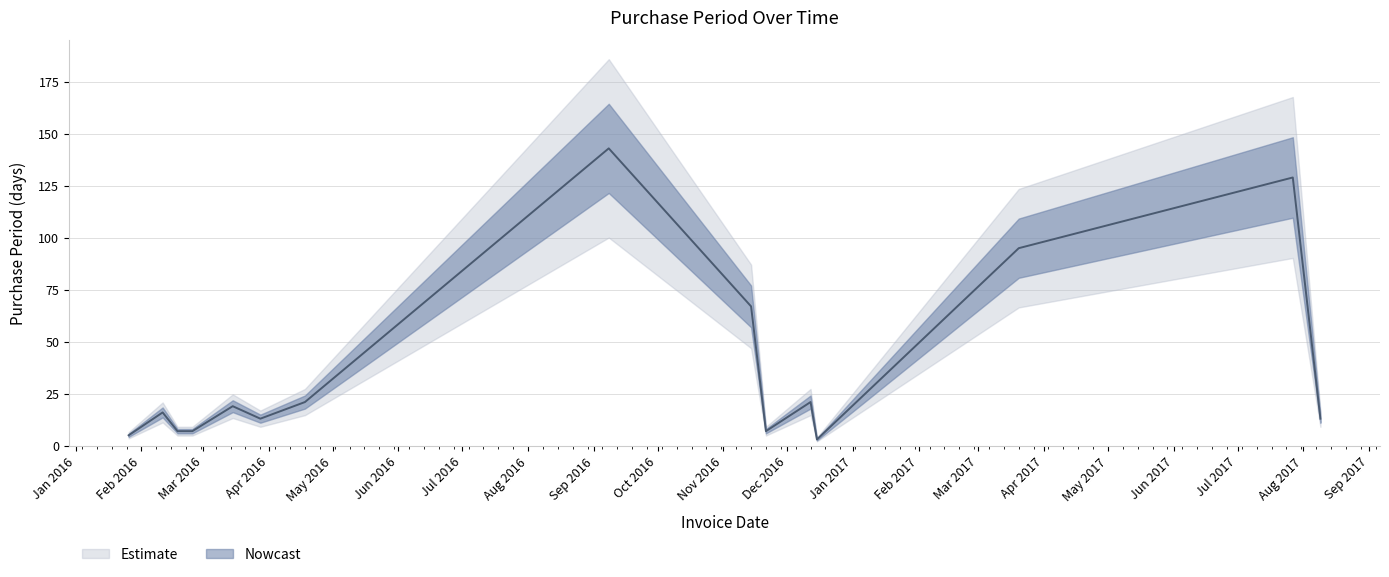

Which category has the highest value across all series?

2016-09-08